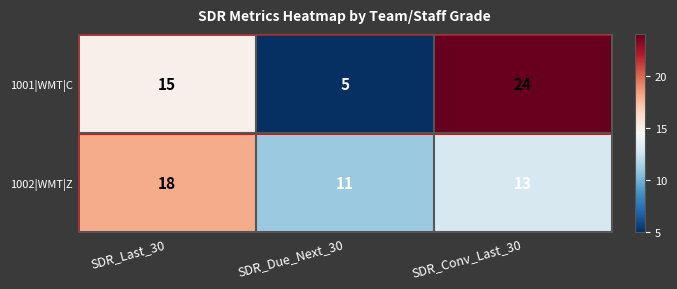

True or false: 1002|WMT|Z has a value of 24 at SDR_Last_30.

False